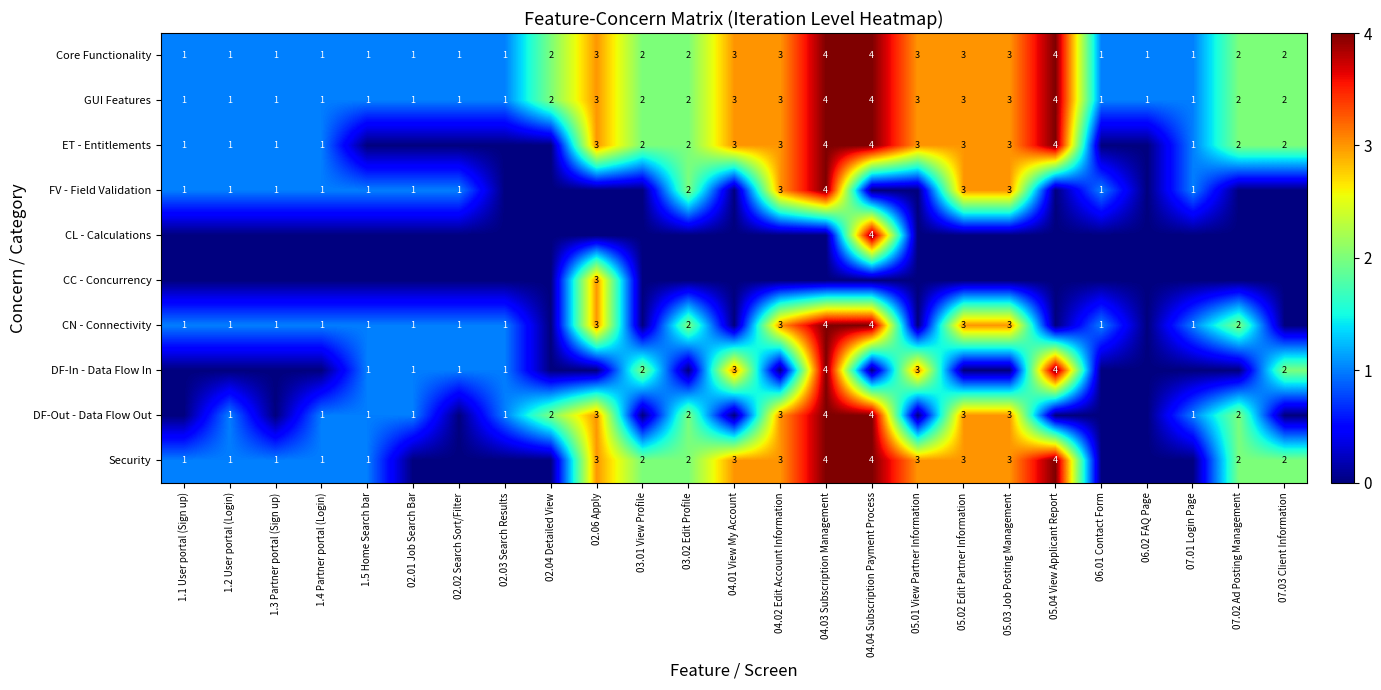

Read the GUI Features value at 04.02 Edit Account Information.

3